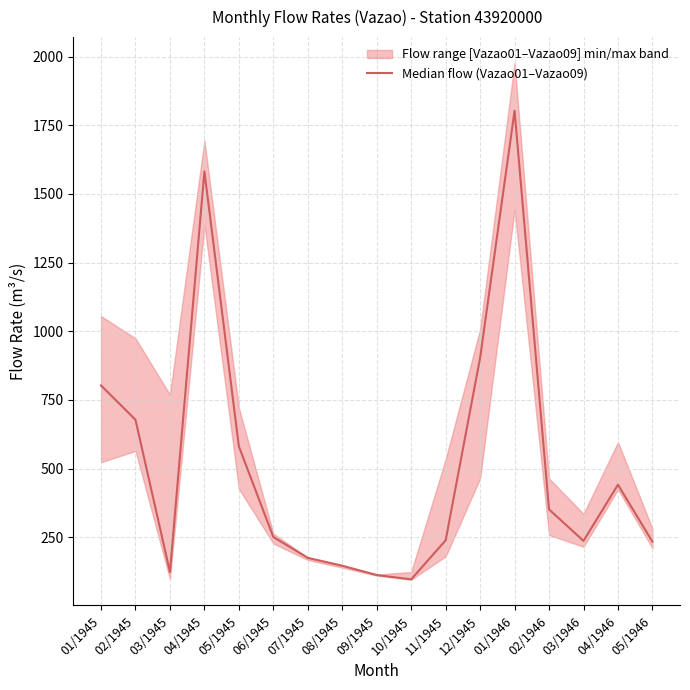

List the labels in order of value, smallest first.

10/1945, 09/1945, 03/1945, 08/1945, 07/1945, 05/1946, 03/1946, 11/1945, 06/1945, 02/1946, 04/1946, 05/1945, 02/1945, 01/1945, 12/1945, 04/1945, 01/1946